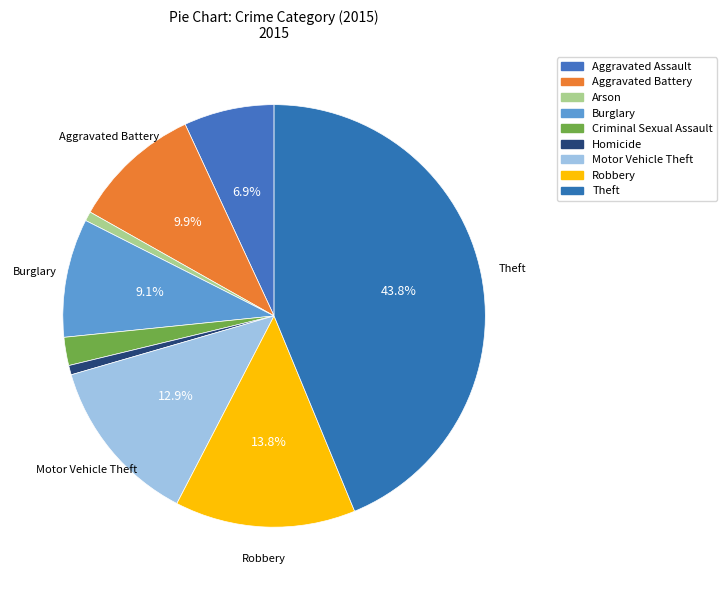

Is there a majority slice in this chart?

No